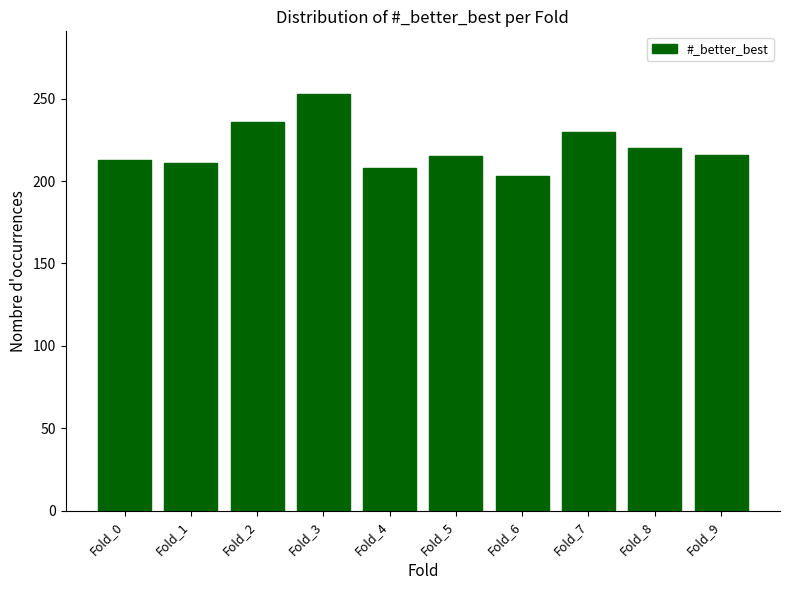

What is the difference between the maximum and minimum values?

50